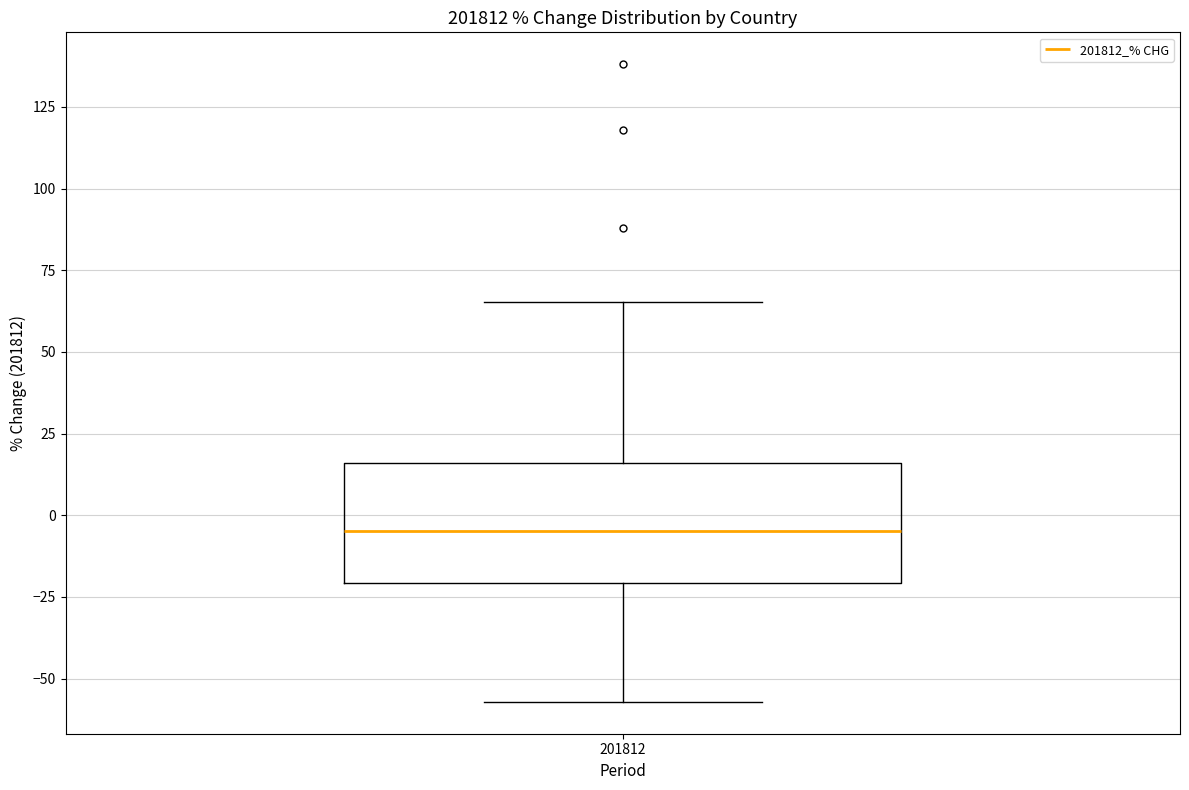

Read this box plot against the y-axis: the position of the median line, the range covered by the box, and the ends of both whiskers. The values are not printed on the chart, so give them approximately, as read against the axis.

median -5, box -20 to 15, whiskers -55 to 65